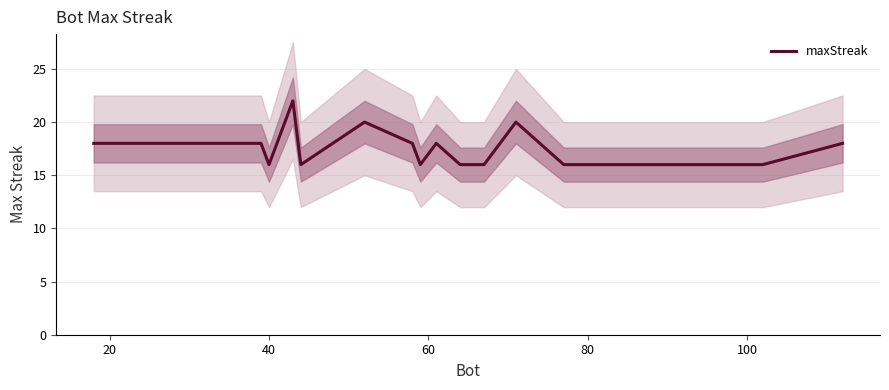

What is the smallest value displayed?

16